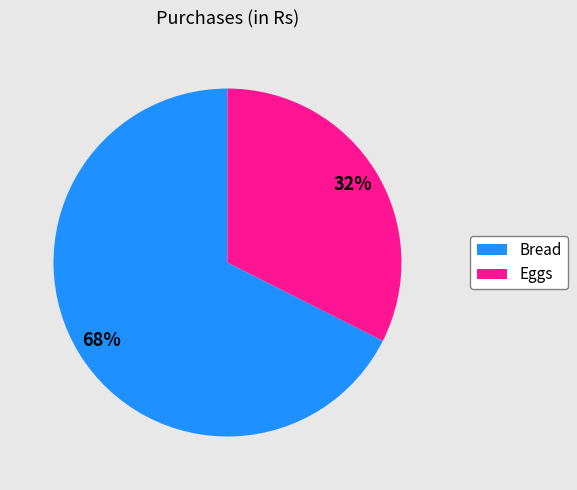

To the nearest percent, what is the average slice percentage?

50%